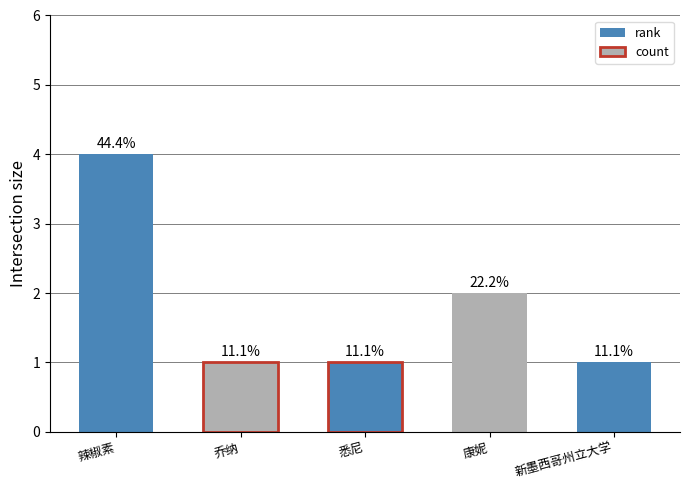

Reading right to left, transcribe all the data shown in this chart.

rank: 新墨西哥州立大学=5	康妮=4	悉尼=3	乔纳=2	辣椒素=1
count: 新墨西哥州立大学=1	康妮=2	悉尼=1	乔纳=1	辣椒素=4